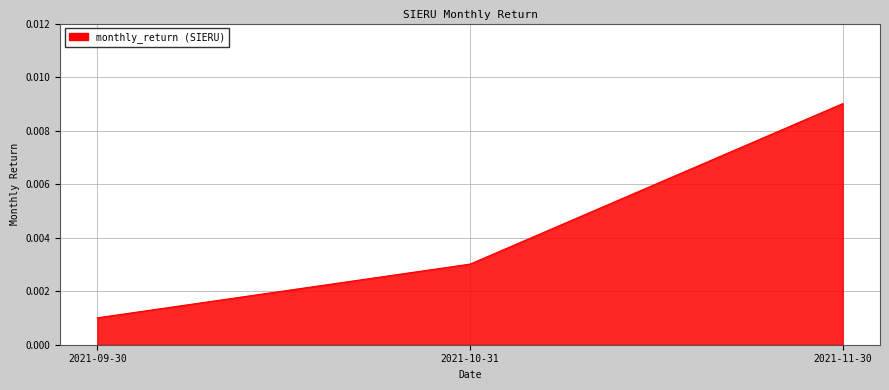

List the labels in order of value, smallest first.

2021-09-30, 2021-10-31, 2021-11-30